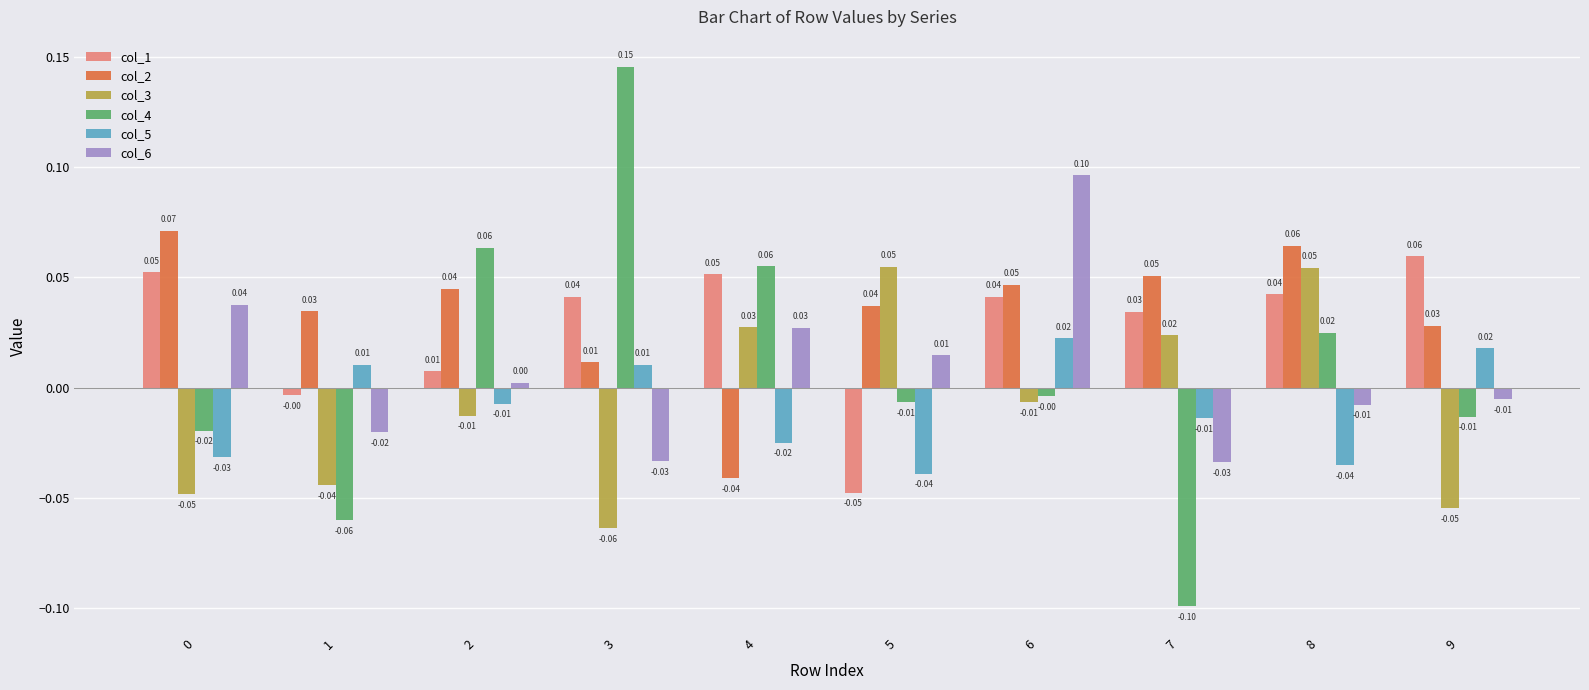

The col_5 series shows -0.0 at 0. True or false?

True